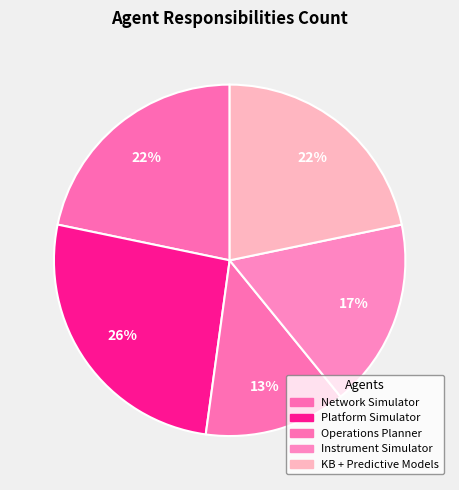

How many slices are in this pie chart?

5